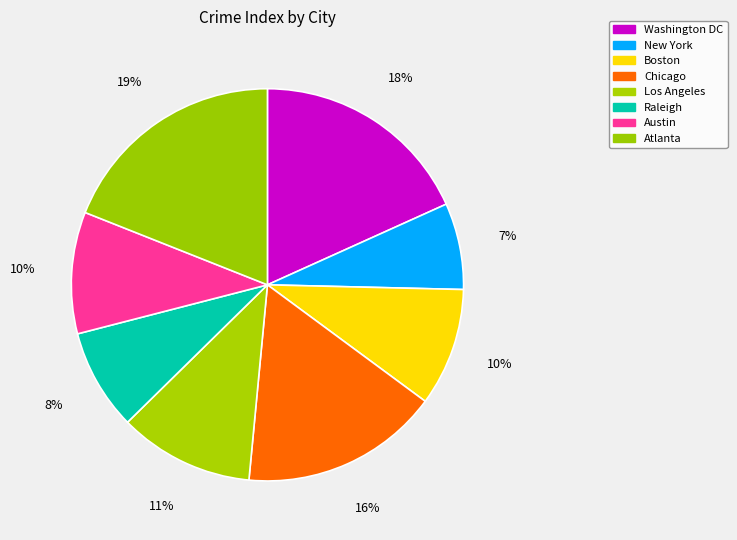

How many slices are in this pie chart?

8